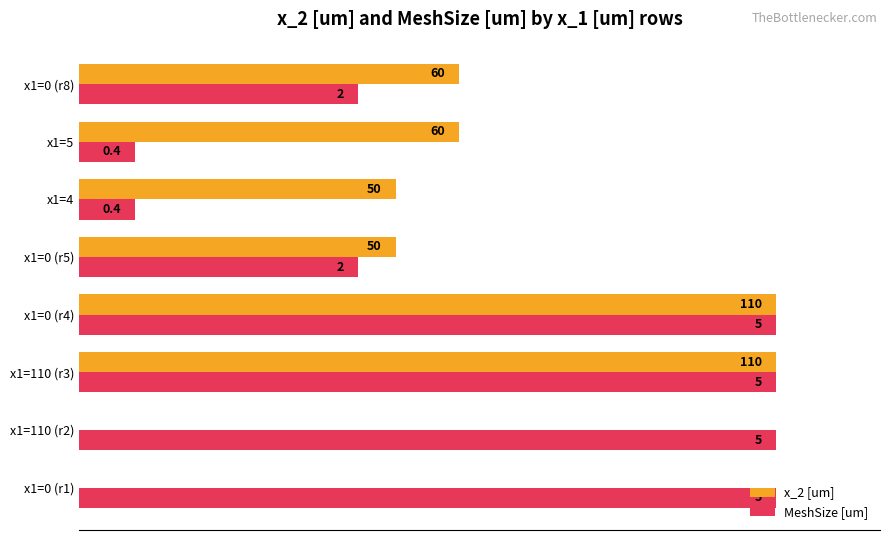

What are all the series names shown in the legend?

x_2 [um], MeshSize [um]